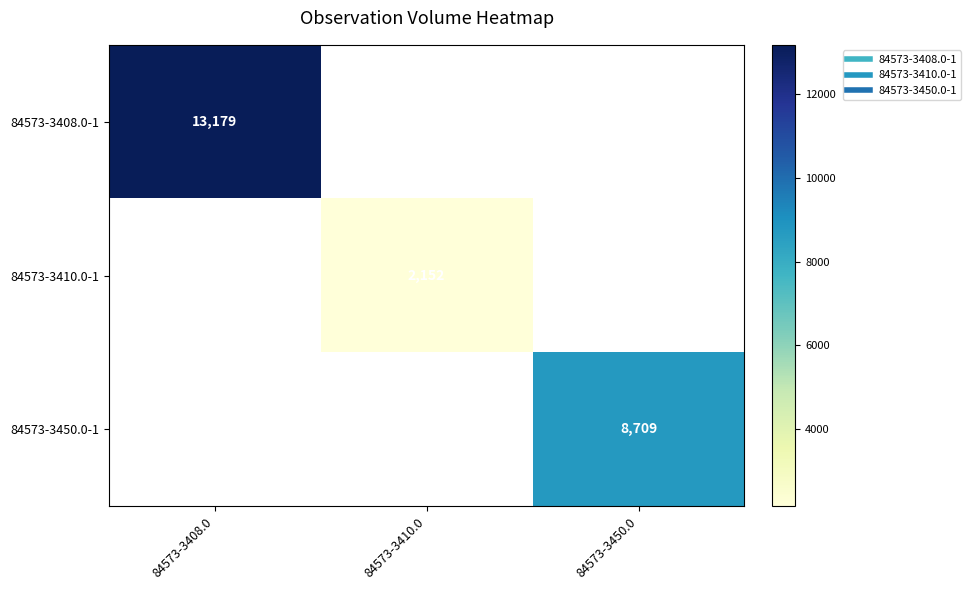

Is the value of 84573-3410.0-1 at 84573-3410.0 greater than the value of 84573-3408.0-1 at 84573-3450.0?

No